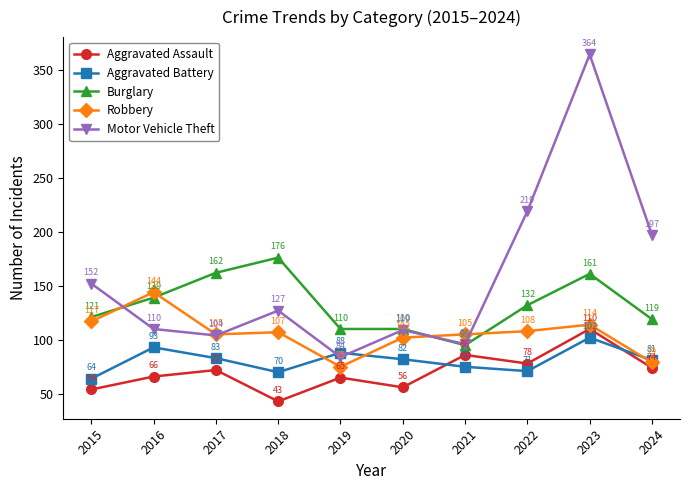

Which series has the largest total across all categories?

Motor Vehicle Theft